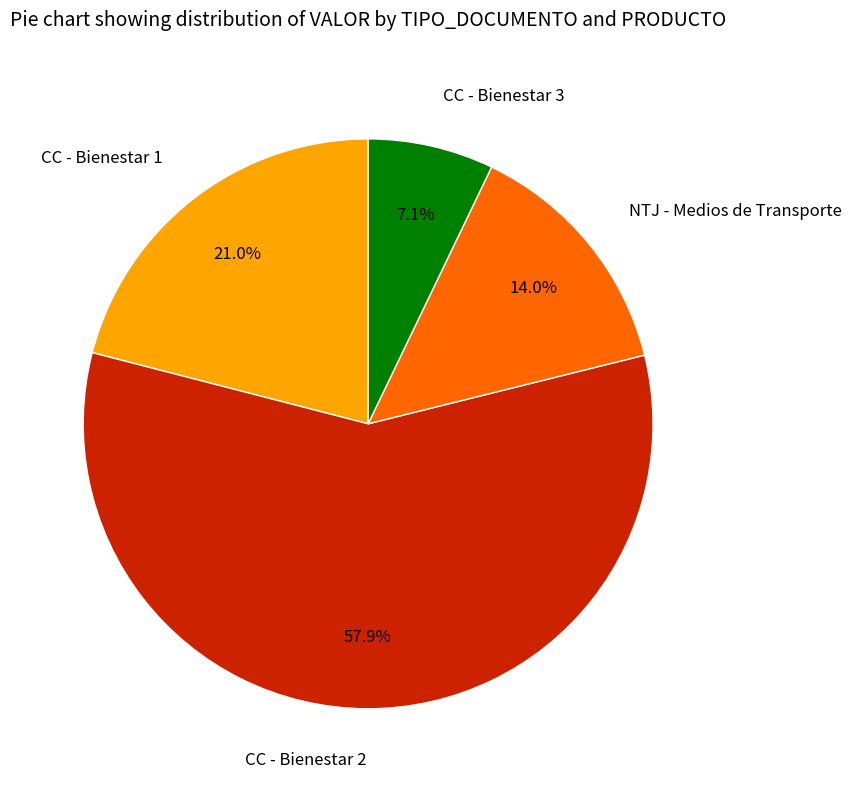

Do CC - Bienestar 3 and CC - Bienestar 1 together represent more than half of the pie?

No